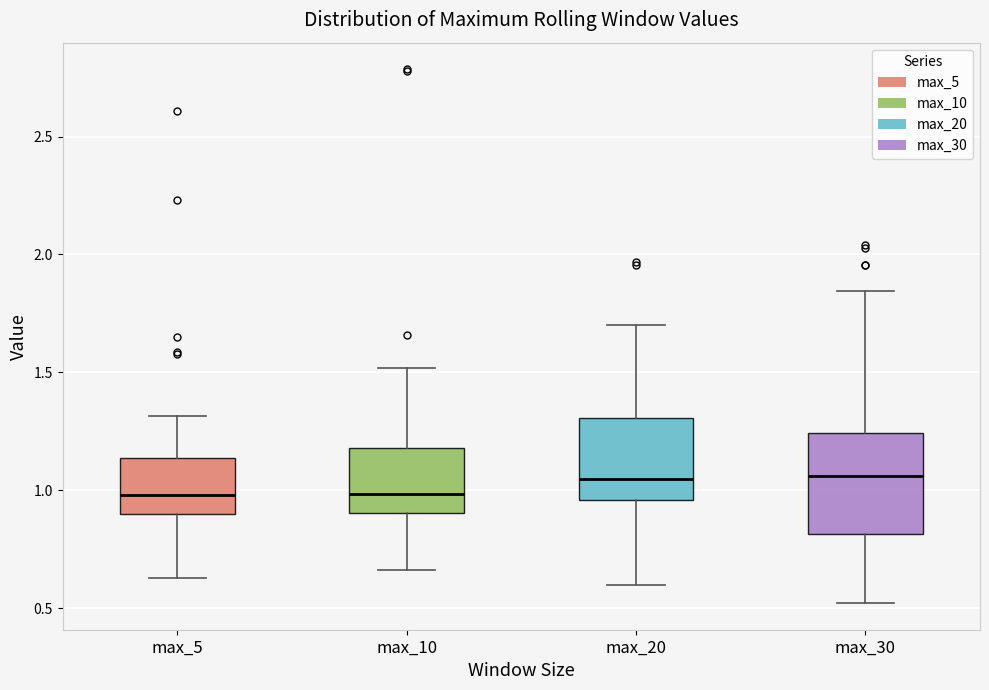

Reading left to right, read every box against the y-axis: the position of its median line, the range the box covers, and the ends of its whiskers. The values are not printed on the chart, so give them approximately, as read against the axis.

max_5: median 1.00, box 0.90 to 1.15, whiskers 0.65 to 1.30
max_10: median 1.00, box 0.90 to 1.20, whiskers 0.65 to 1.50
max_20: median 1.05, box 0.95 to 1.30, whiskers 0.60 to 1.70
max_30: median 1.05, box 0.80 to 1.25, whiskers 0.50 to 1.85